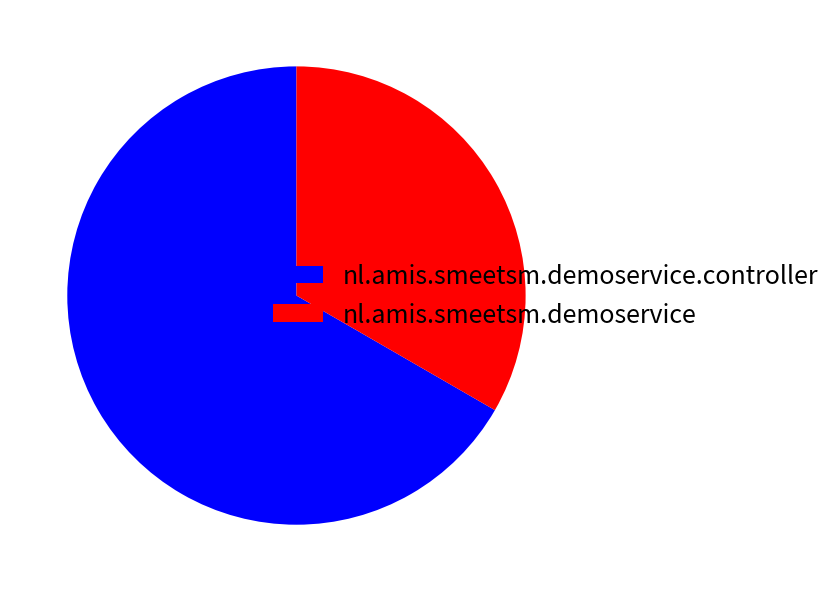

Which slice is the largest?

nl.amis.smeetsm.demoservice.controller